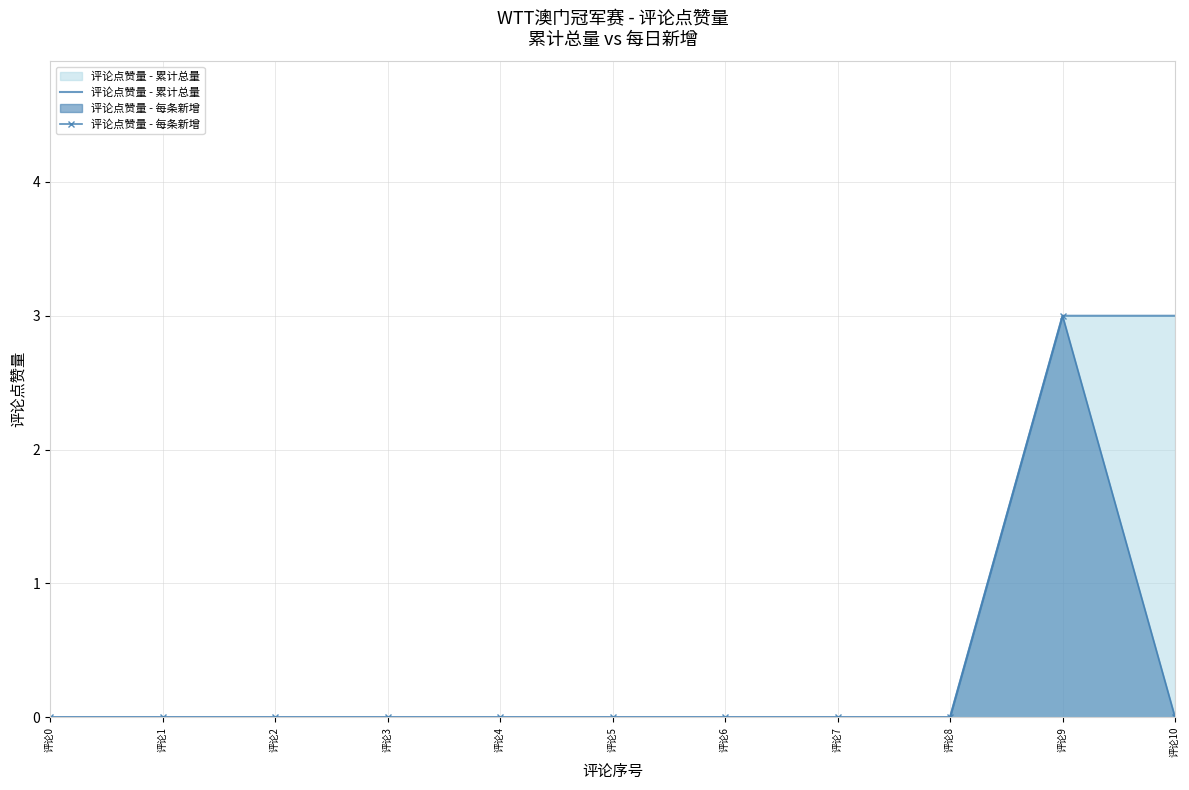

How many lines are shown in the chart?

2